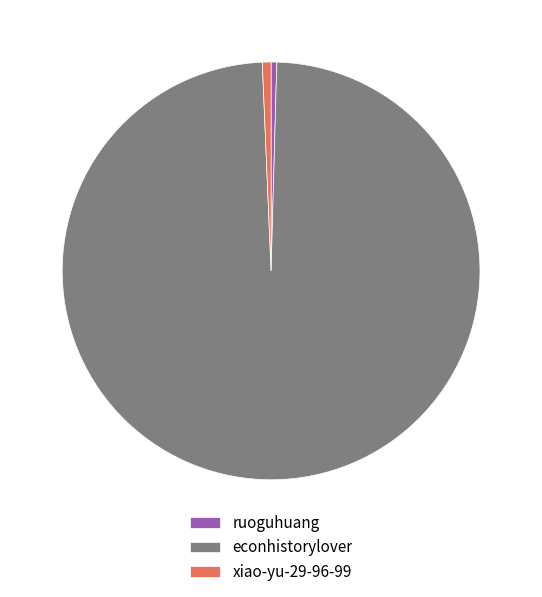

Combined, do xiao-yu-29-96-99 and ruoguhuang account for over 50%?

No